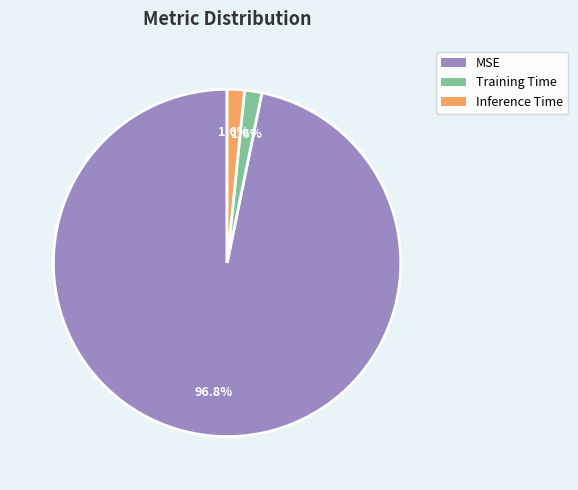

Which category has the biggest portion of the pie?

MSE